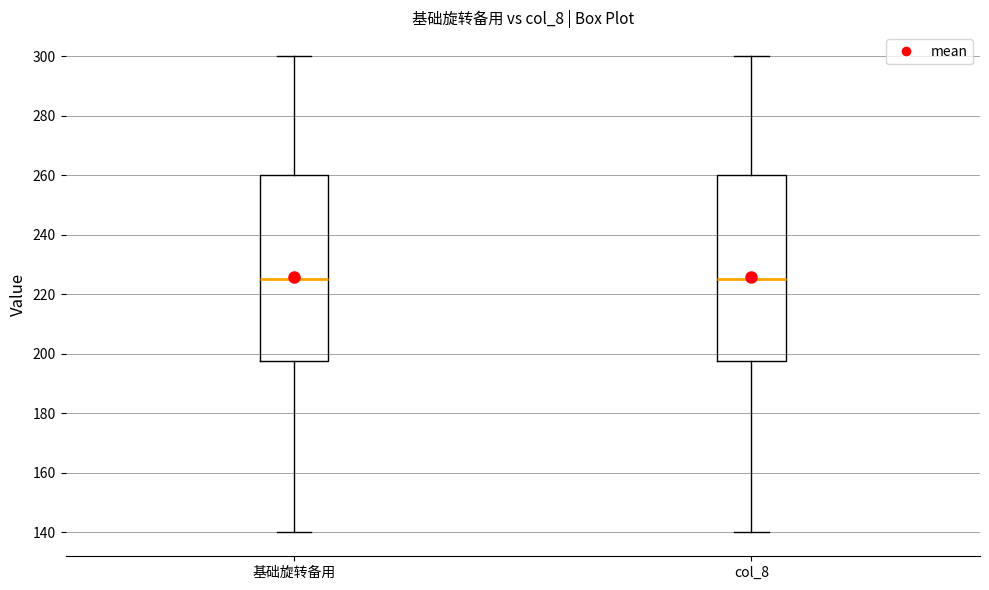

Reading left to right, transcribe this box plot: for each box, give where its median line is, the range the box spans, and where its two whiskers end, as read against the y-axis. The values are not printed on the chart, so give them approximately, as read against the axis.

基础旋转备用: median 226, box 198 to 260, whiskers 140 to 300
col_8: median 226, box 198 to 260, whiskers 140 to 300